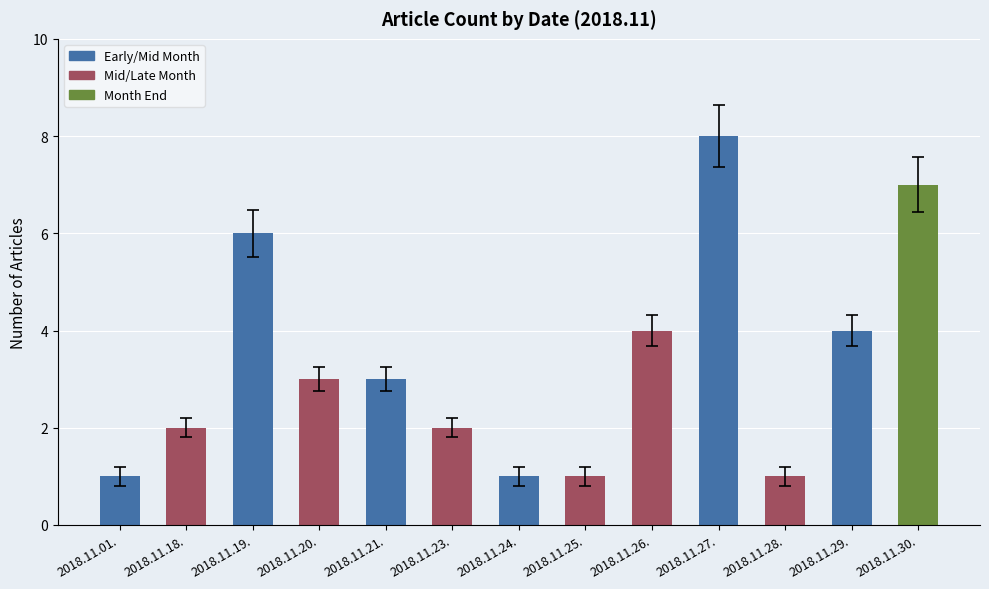

What is the difference between the maximum and minimum values?

7